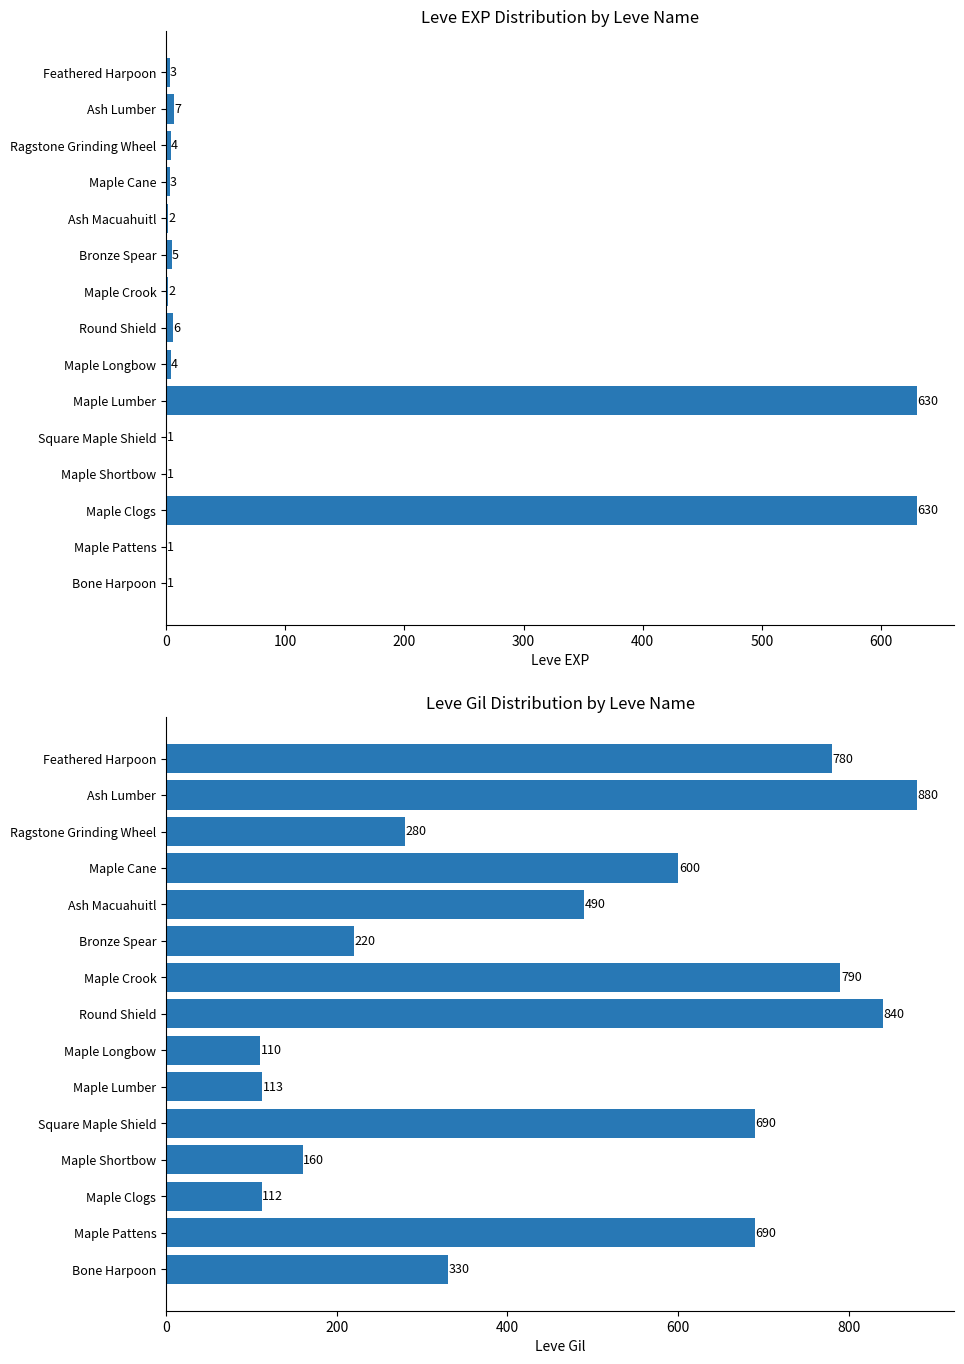

List the series in order of their overall mean, highest first.

Leve Gil, Leve EXP